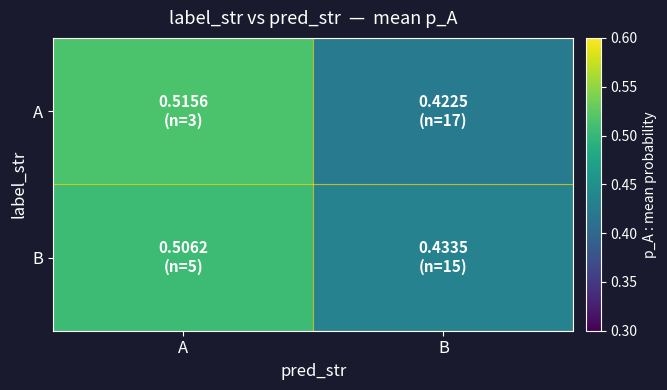

Which series has the largest range (max minus min)?

A